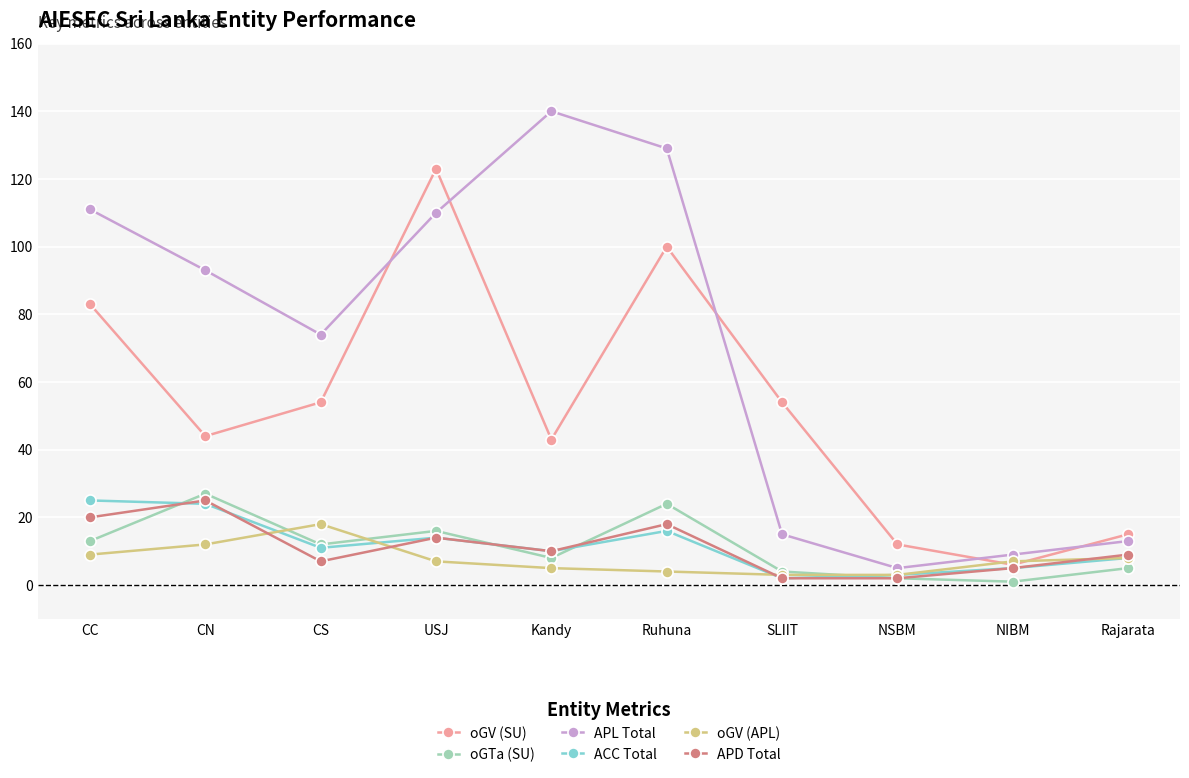

Which category has the highest value in the oGV (SU) series?

USJ